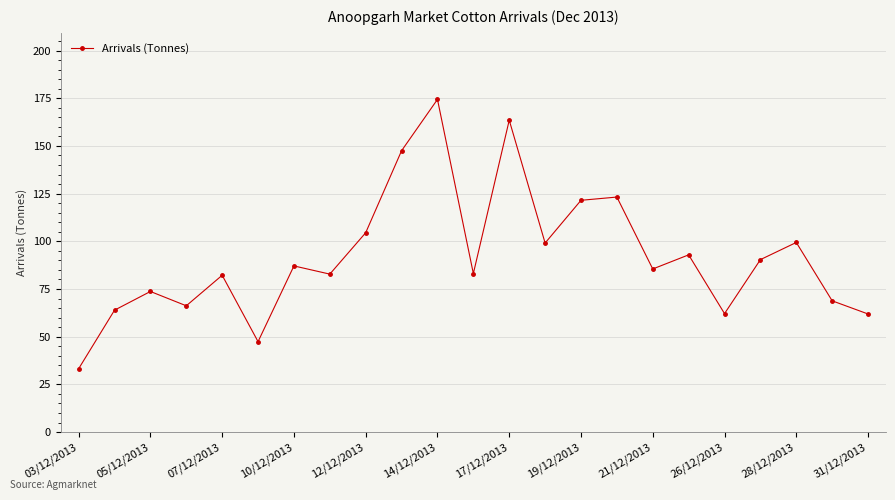

What is the value of the 23rd point from the left?

61.9